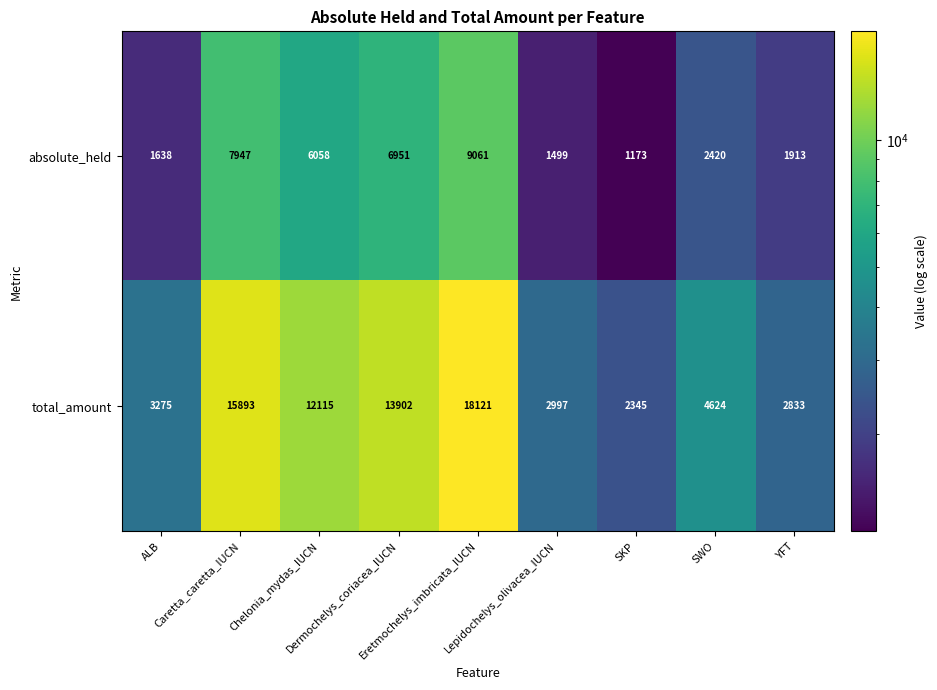

What is the difference between the maximum and minimum values in the absolute_held series?

7888